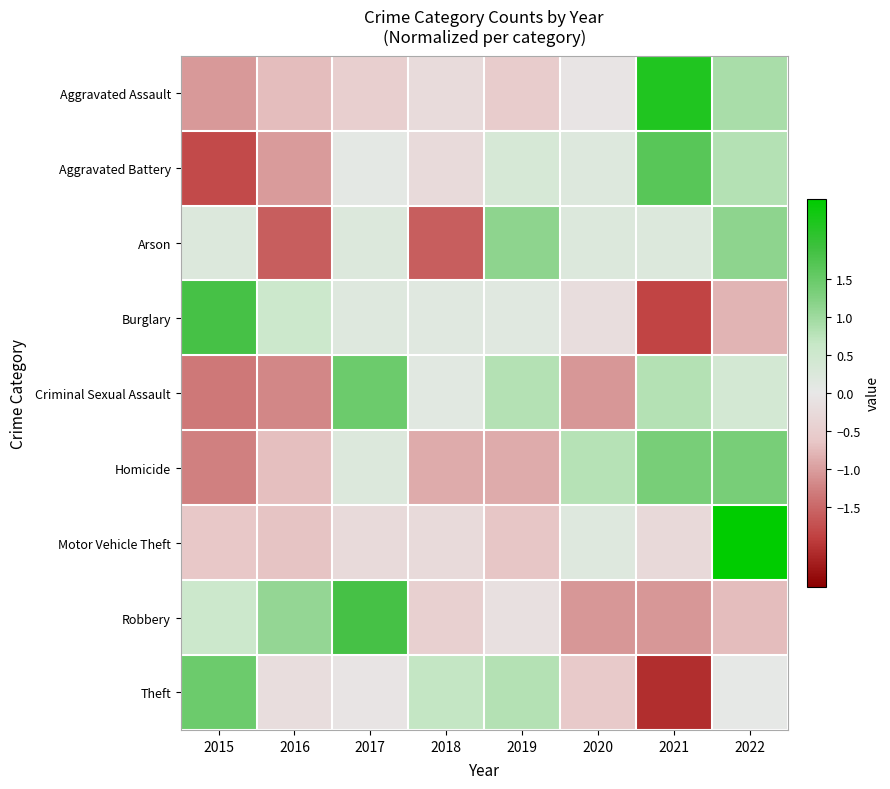

Which series changed the most between 2015 and 2017?

Criminal Sexual Assault